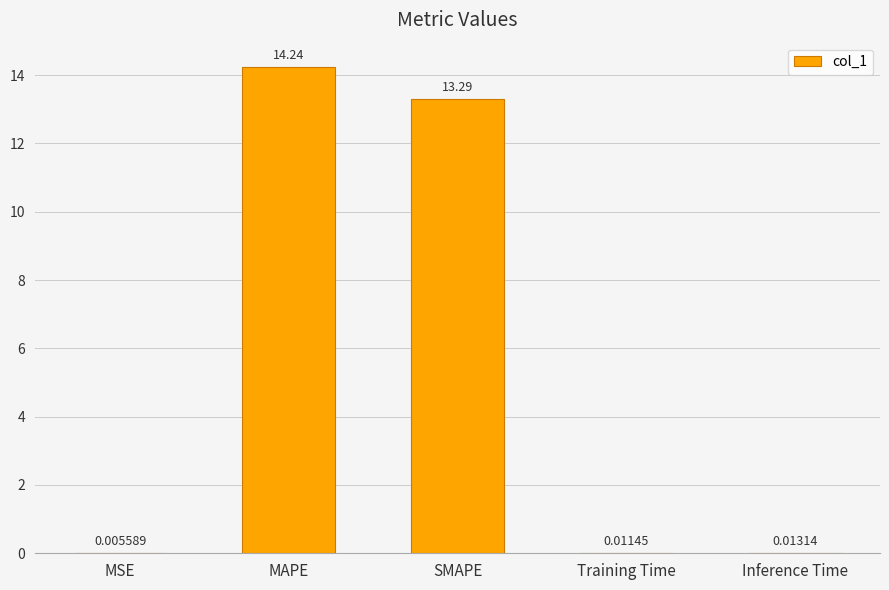

Between MSE and Inference Time, which is larger?

Inference Time